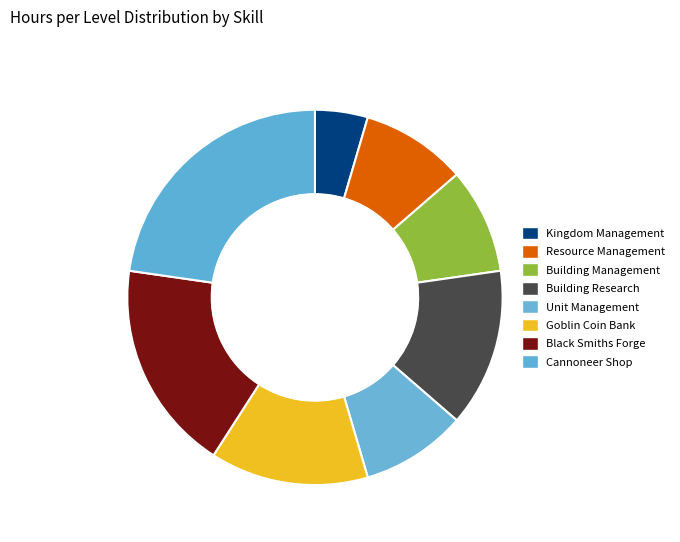

Is there any slice that represents more than half of the pie?

No